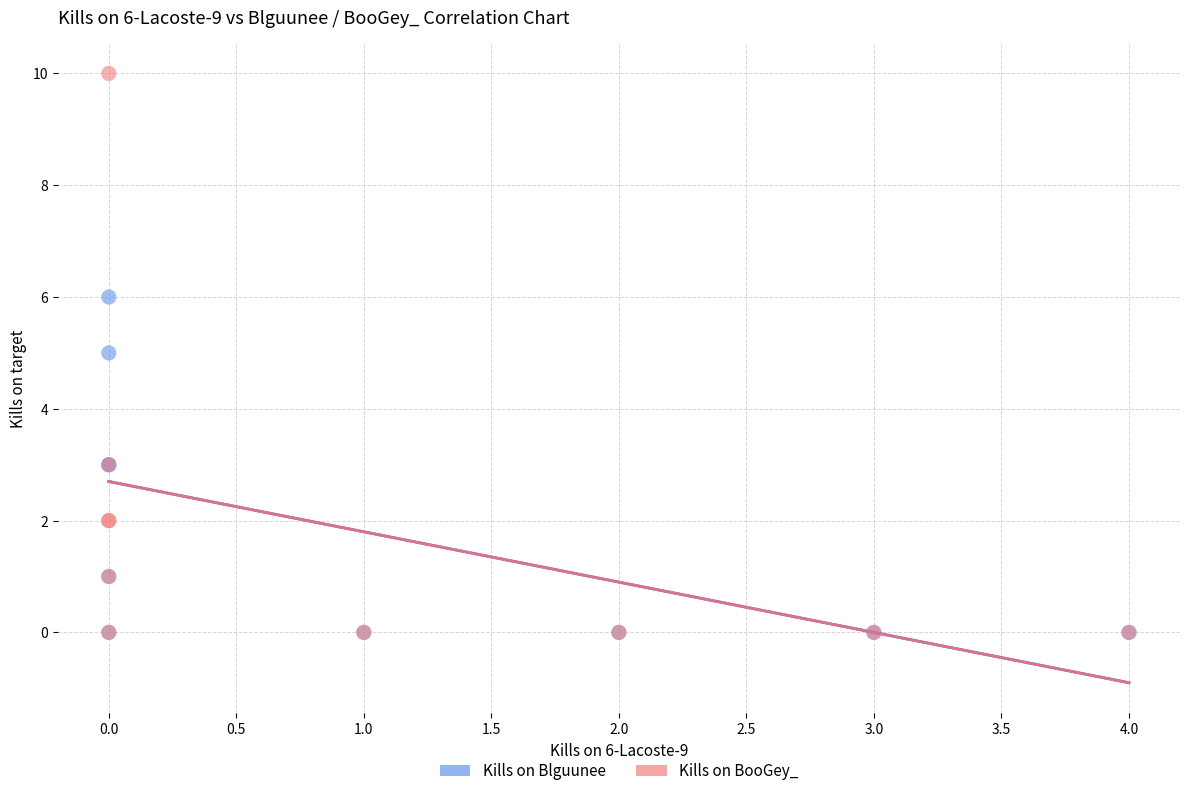

What are all the series names shown in the legend?

Kills on Blguunee, Kills on BooGey_